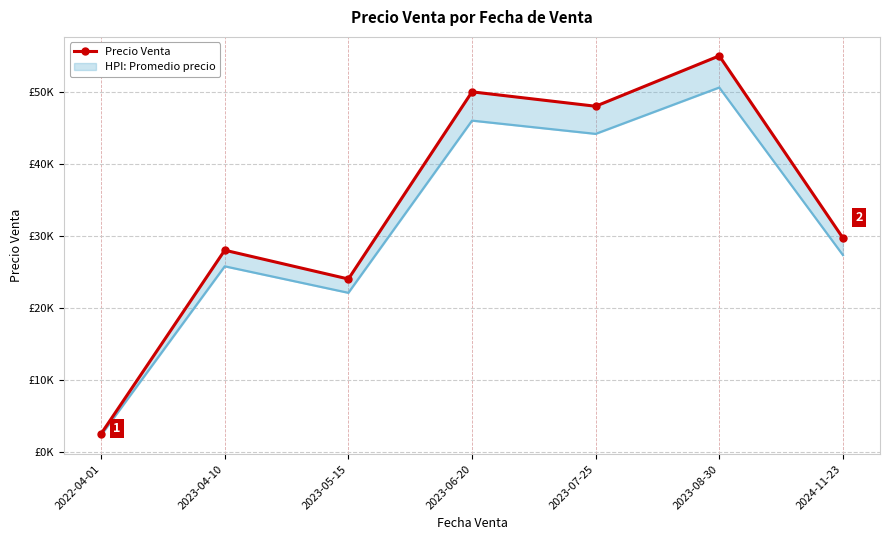

What is the minimum value shown in the chart?

2500.6